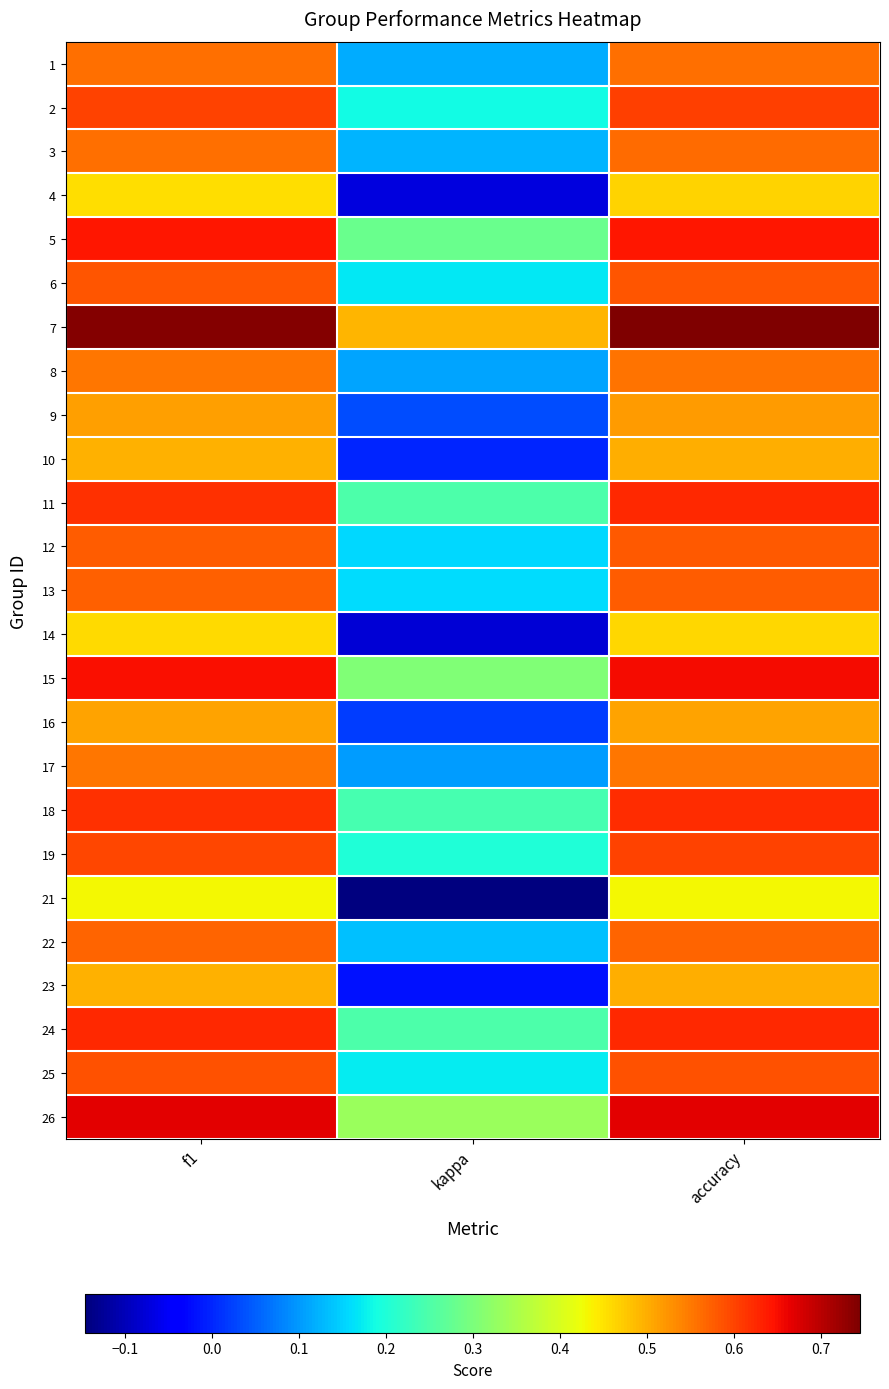

Which series has the widest spread of values?

21